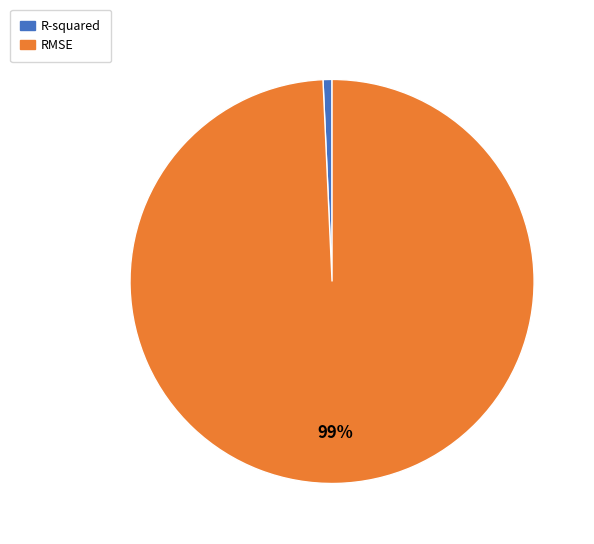

Which category accounts for the majority?

RMSE